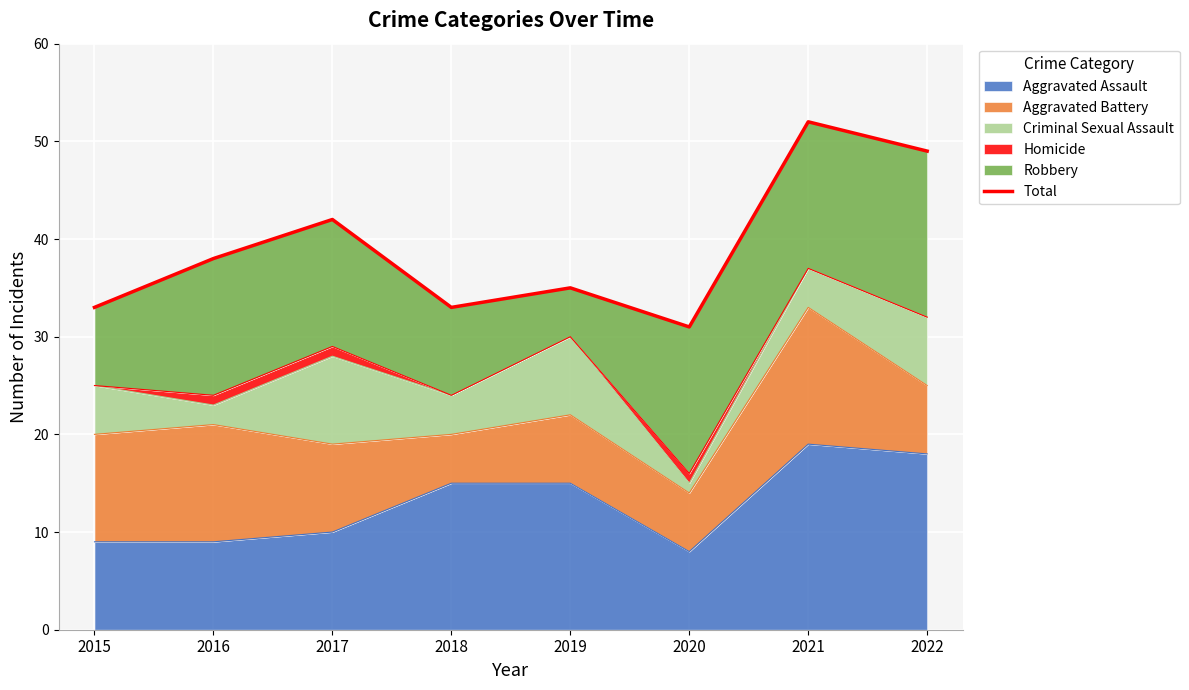

At which label does the data first exceed 38?

2017